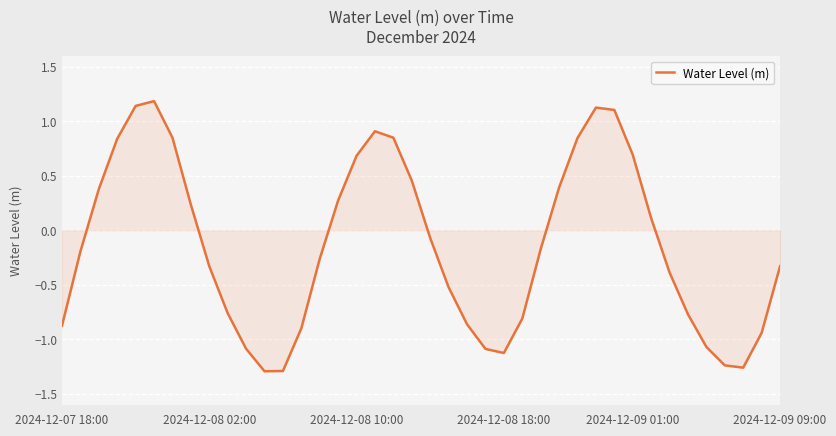

What is the difference between the maximum and minimum values?

2.5